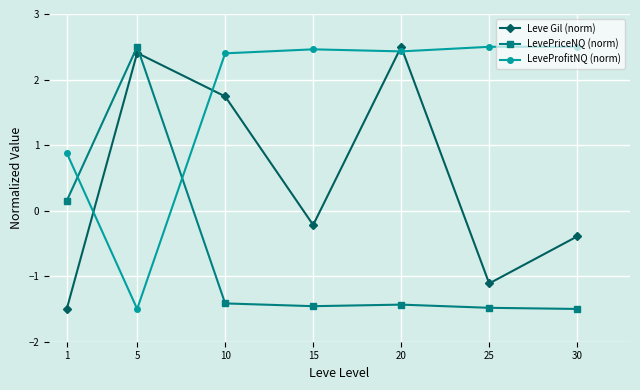

How many intersections are there between Leve Gil (norm) and LevePriceNQ (norm)?

1